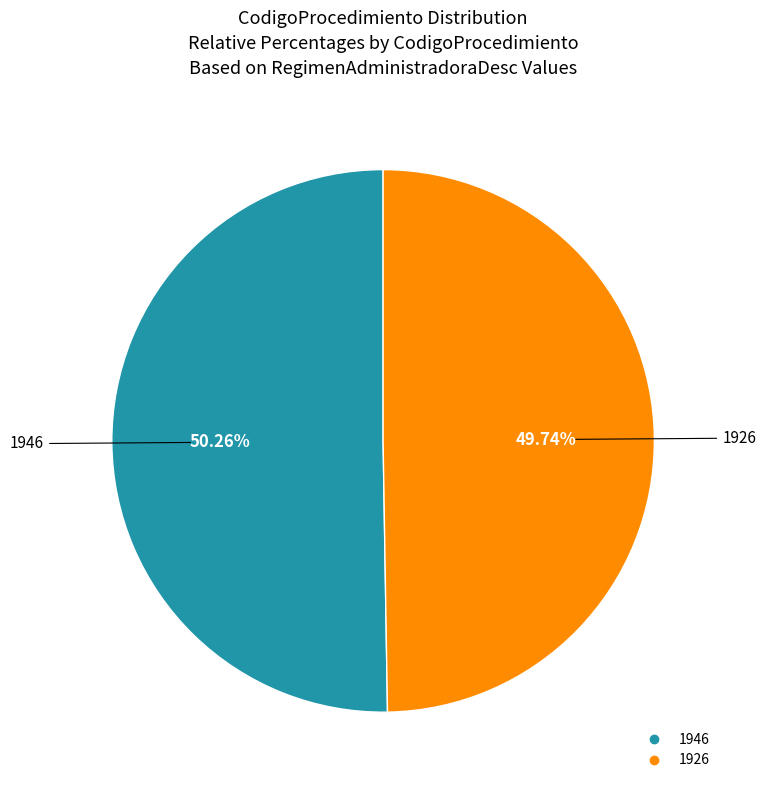

How much of the chart is everything except 1946?

49.7%